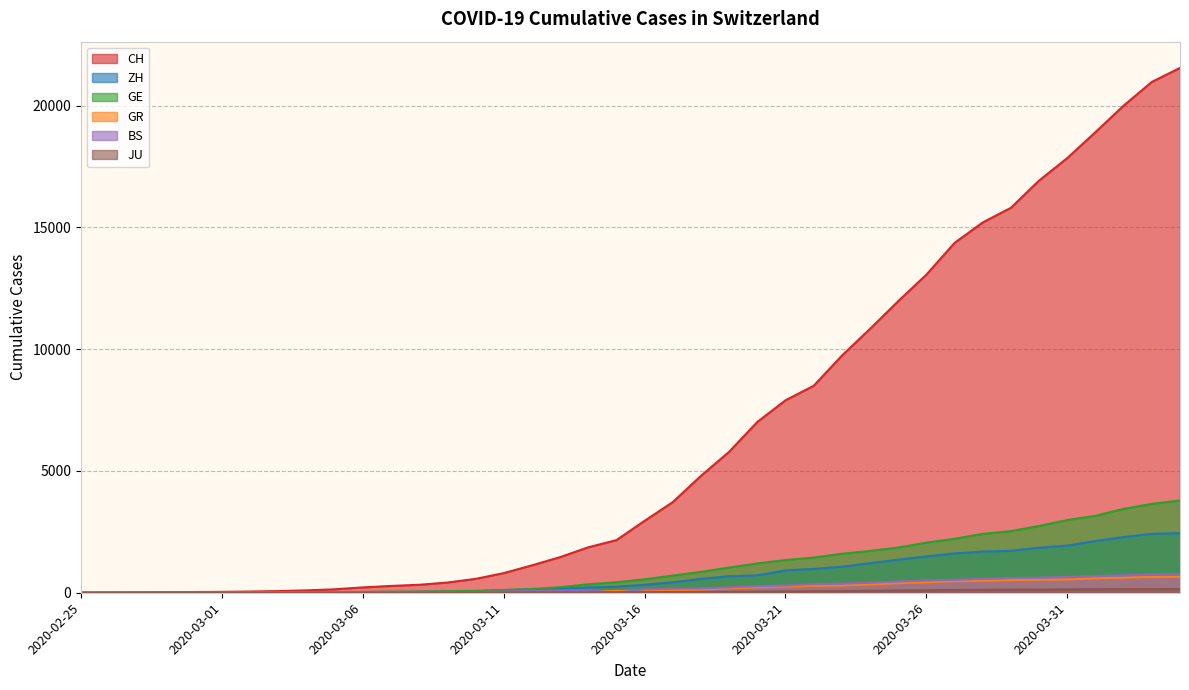

List the labels in order of GR value, largest first.

2020-04-04, 2020-04-03, 2020-04-02, 2020-04-01, 2020-03-31, 2020-03-30, 2020-03-29, 2020-03-28, 2020-03-27, 2020-03-26, 2020-03-25, 2020-03-24, 2020-03-23, 2020-03-22, 2020-03-21, 2020-03-20, 2020-03-19, 2020-03-18, 2020-03-17, 2020-03-16, 2020-03-15, 2020-03-14, 2020-03-13, 2020-03-12, 2020-03-11, 2020-03-10, 2020-03-08, 2020-03-09, 2020-03-07, 2020-03-06, 2020-03-05, 2020-03-04, 2020-03-02, 2020-03-03, 2020-02-28, 2020-02-29, 2020-03-01, 2020-02-26, 2020-02-27, 2020-02-25